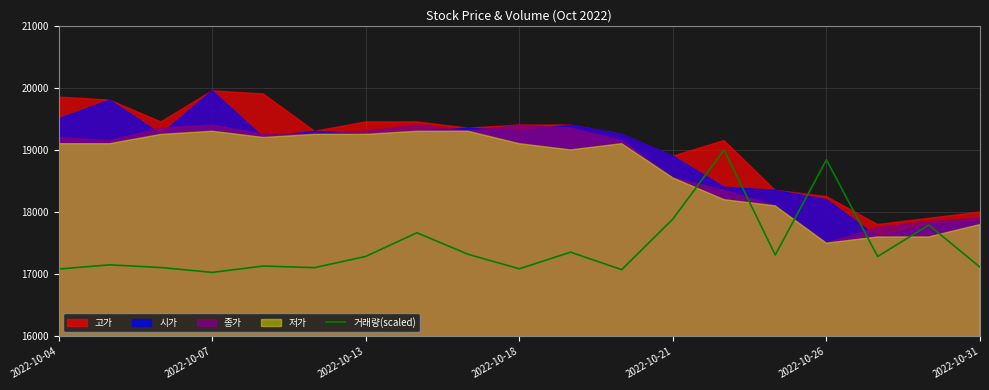

Is it true that the value at 11 is 17074.0?

True